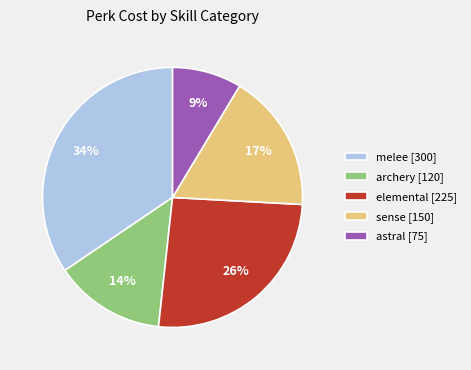

What is the ratio of the value at sense to the value at elemental?

0.7